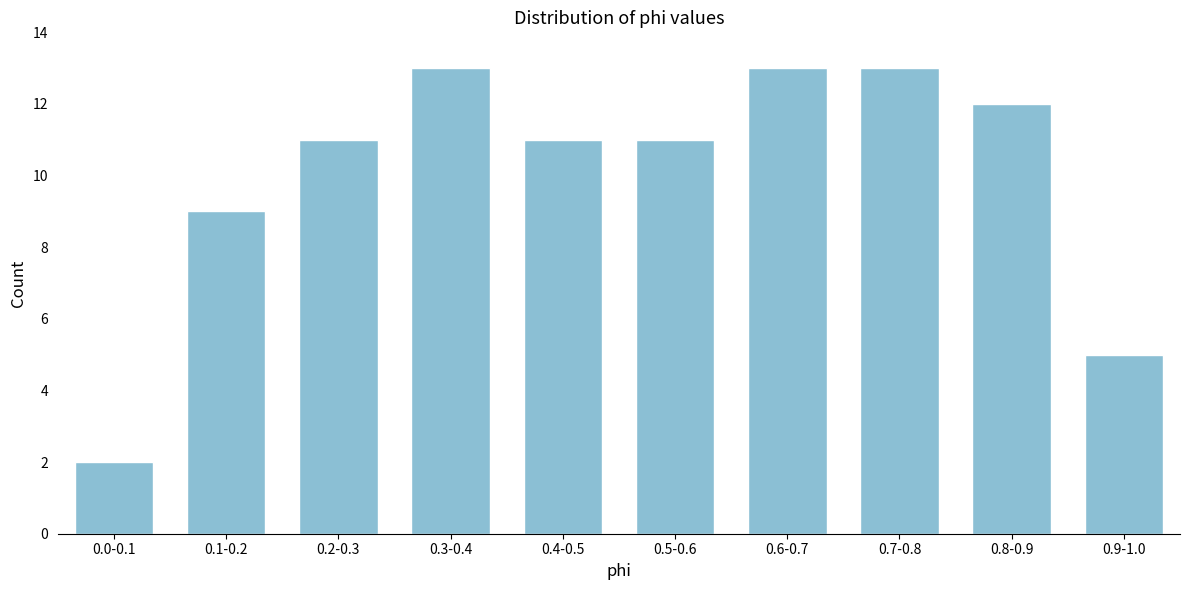

Reading right to left, extract all data points from this chart.

5	12	13	13	11	11	13	11	9	2